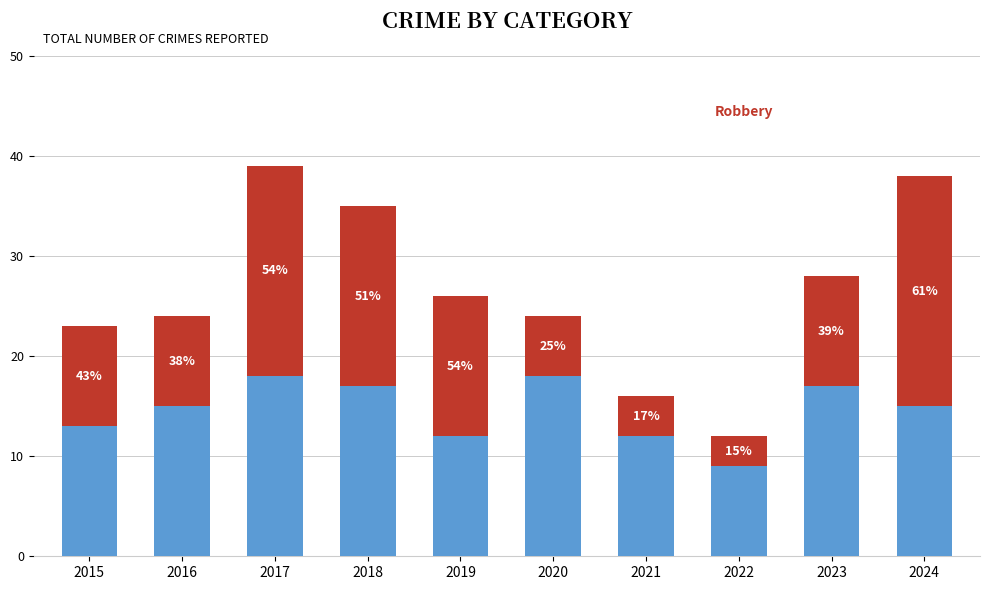

What is the total value across all series at 2020?

24